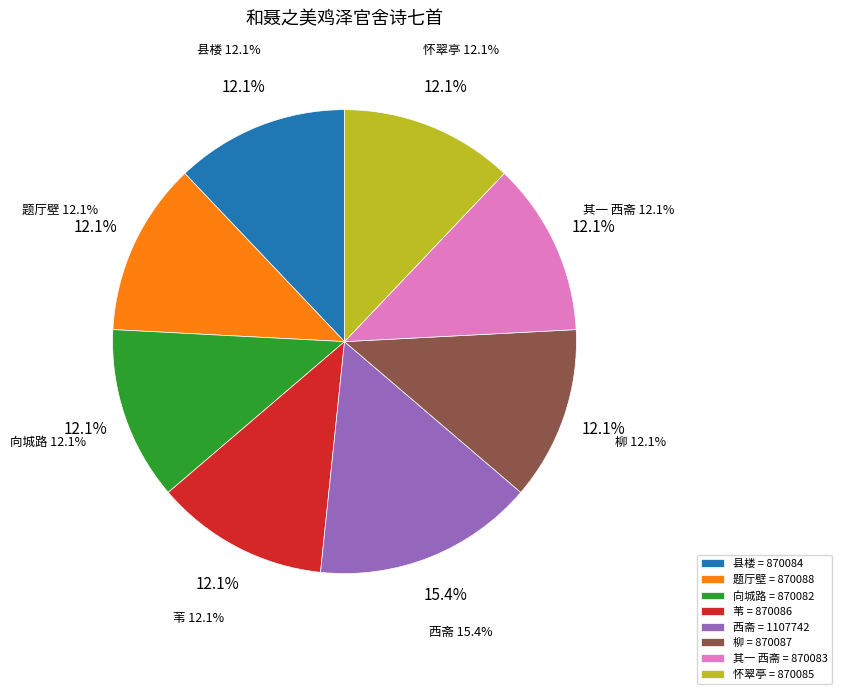

Is it true that 柳 is 24% of the pie?

False